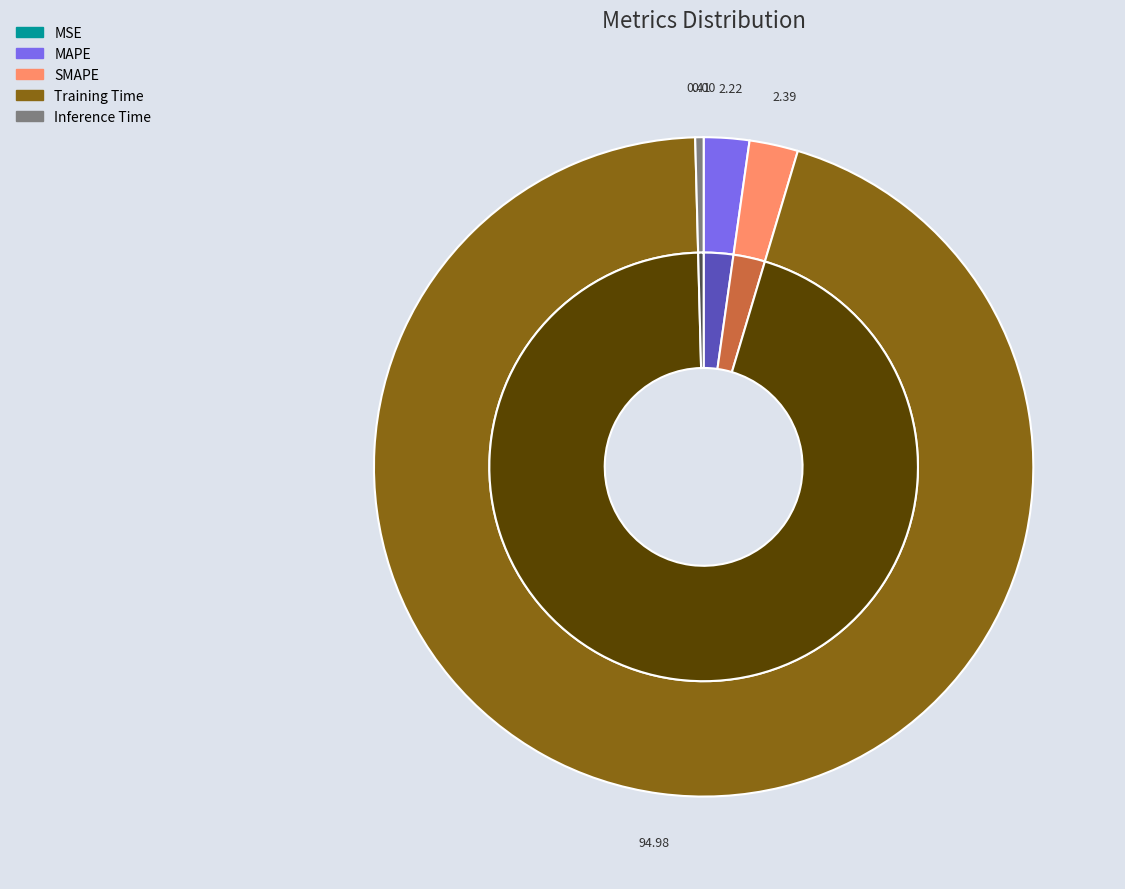

To the nearest percent, what percentage of the pie is MAPE?

2%